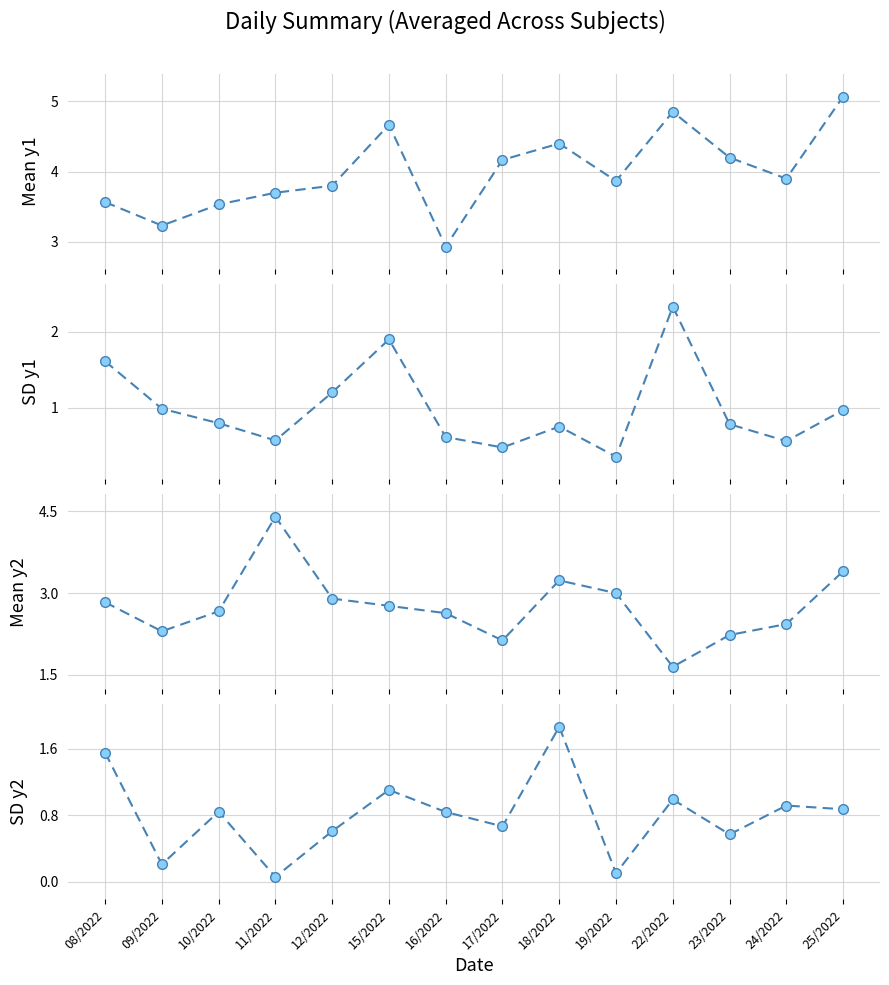

How many distinct data groups are displayed?

4